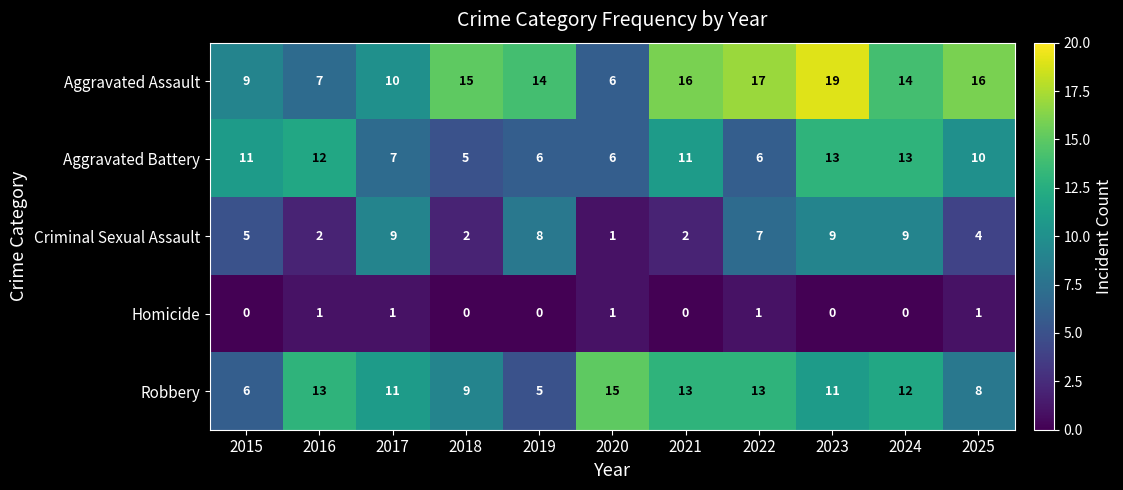

At which category is the sum across all series the highest?

2023